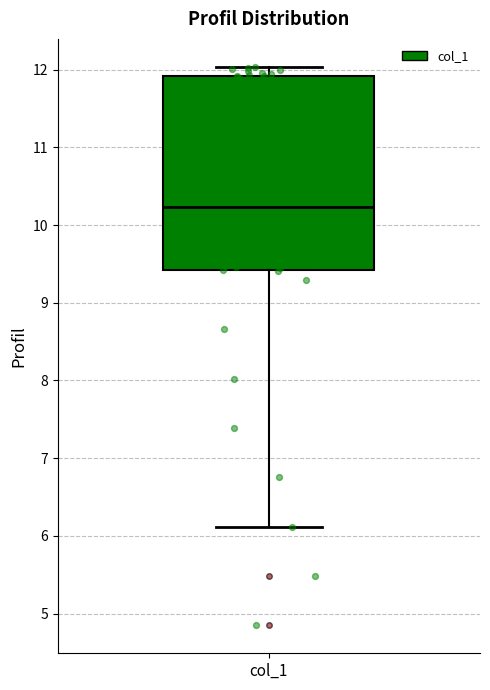

Read this box plot against the y-axis: the position of the median line, the range covered by the box, and the ends of both whiskers. The values are not printed on the chart, so give them approximately, as read against the axis.

median 10.2, box 9.4 to 11.9, whiskers 6.1 to 12.0